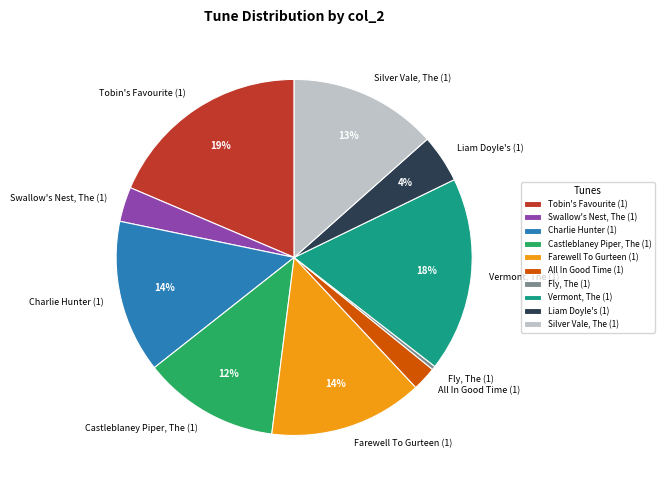

Combined, do Vermont, The (1) and Tobin's Favourite (1) account for over 50%?

No